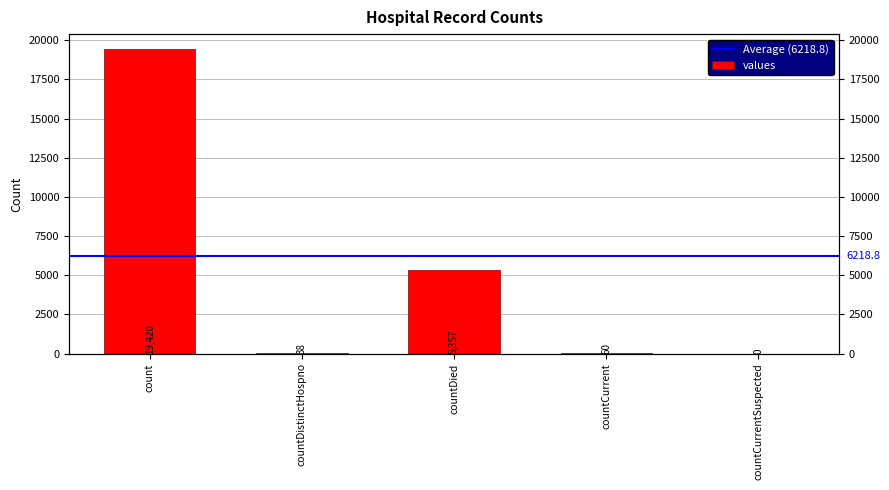

Reading left to right, transcribe all the data shown in this chart.

count=19420	countDistinctHospno=38	countDied=5357	countCurrent=60	countCurrentSuspected=0